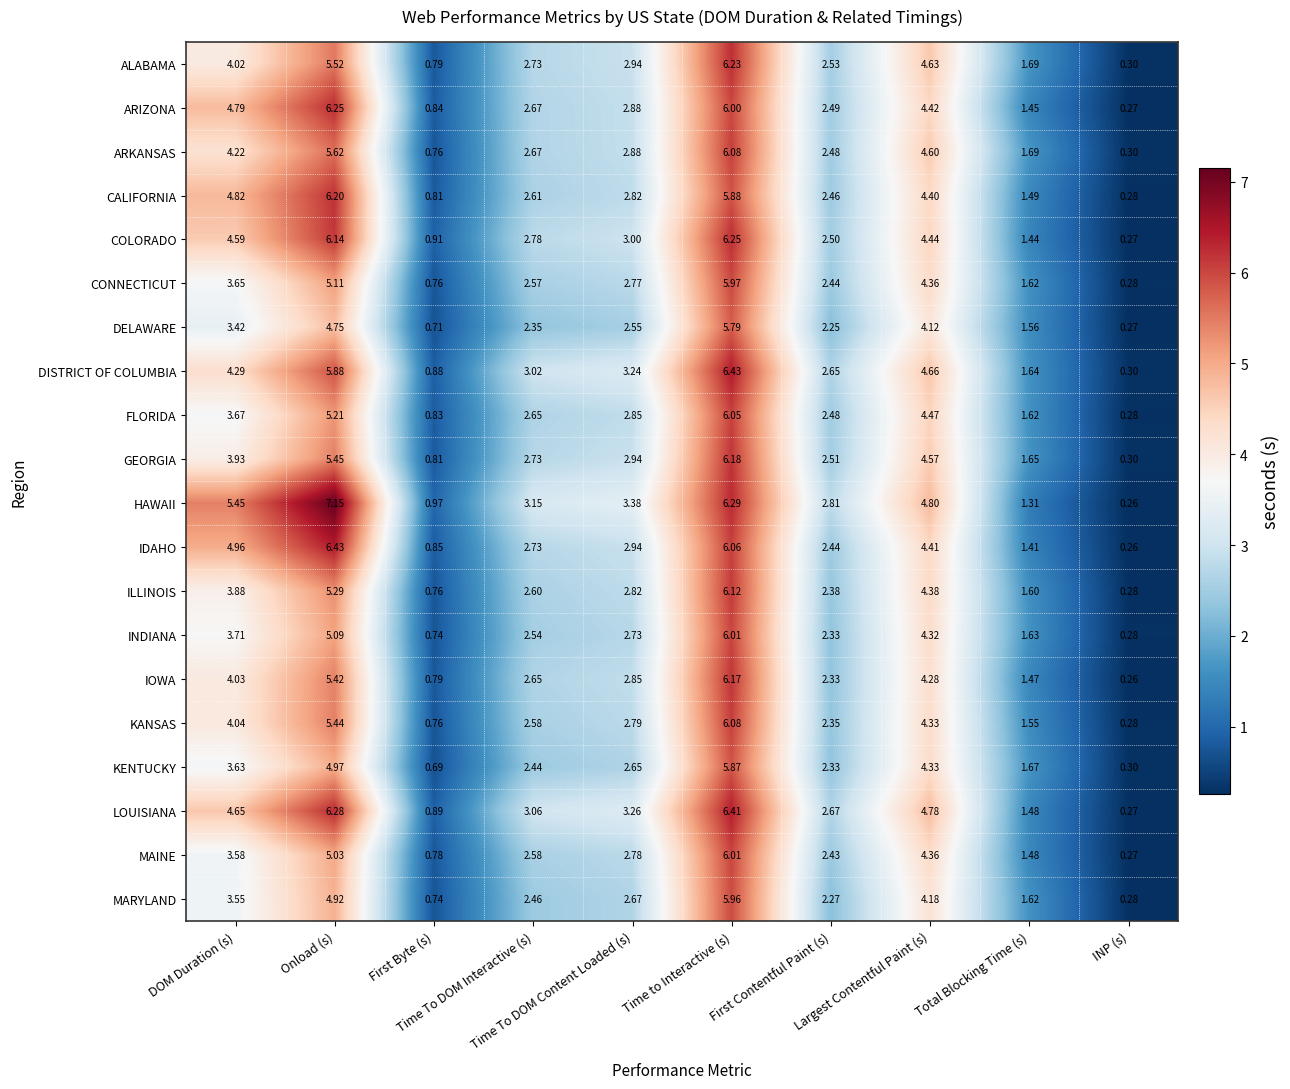

At which category does the chart reach its minimum across all series?

INP (s)